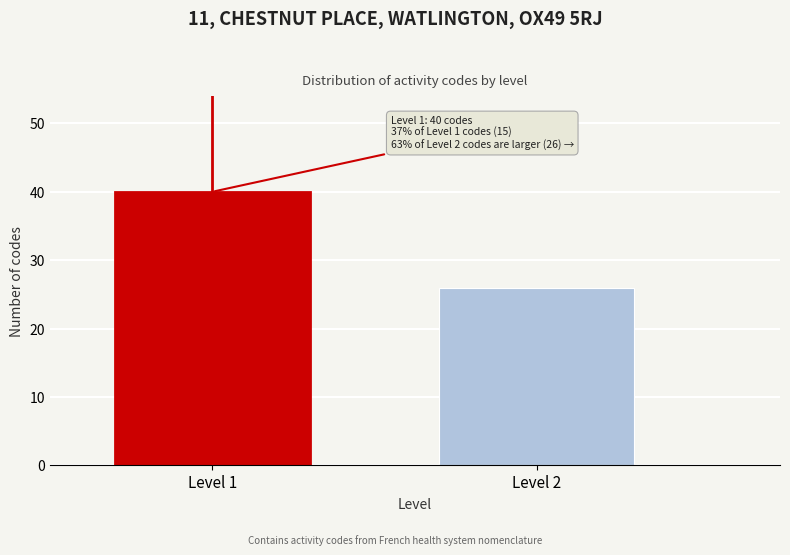

Reading right to left, list all the values displayed in this chart.

26	40